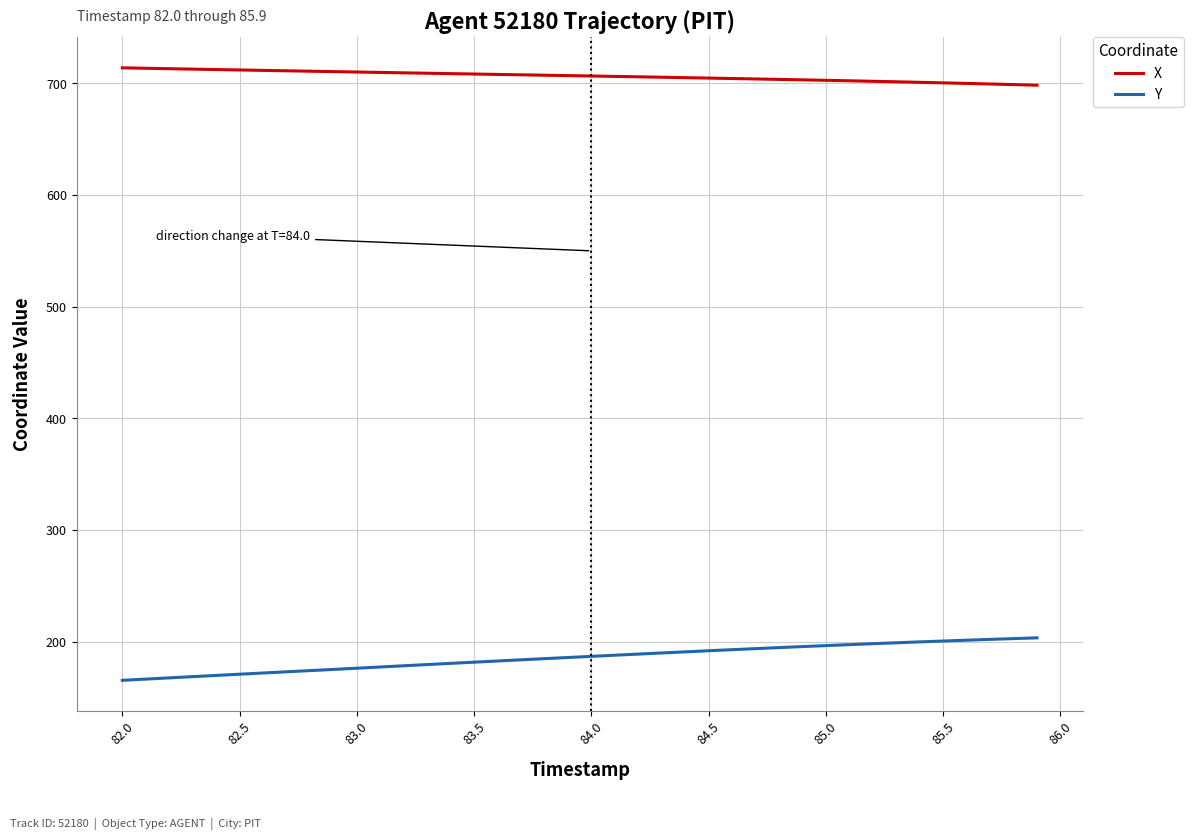

What is the difference between the maximum and minimum values in the X series?

15.6